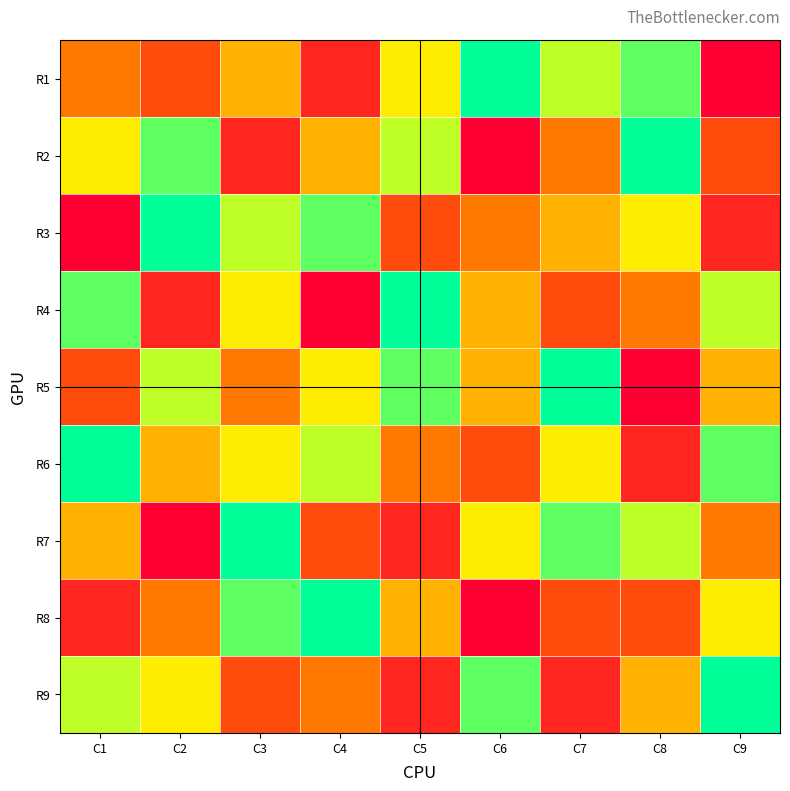

Reading right to left, transcribe all the data shown in this chart.

R1: C9=1	C8=8	C7=7	C6=9	C5=6	C4=2	C3=5	C2=3	C1=4
R2: C9=3	C8=9	C7=4	C6=1	C5=7	C4=5	C3=2	C2=8	C1=6
R3: C9=2	C8=6	C7=5	C6=4	C5=3	C4=8	C3=7	C2=9	C1=1
R4: C9=7	C8=4	C7=3	C6=5	C5=9	C4=1	C3=6	C2=2	C1=8
R5: C9=5	C8=1	C7=9	C6=5	C5=8	C4=6	C3=4	C2=7	C1=3
R6: C9=8	C8=2	C7=6	C6=3	C5=4	C4=7	C3=6	C2=5	C1=9
R7: C9=4	C8=7	C7=8	C6=6	C5=2	C4=3	C3=9	C2=1	C1=5
R8: C9=6	C8=3	C7=3	C6=1	C5=5	C4=9	C3=8	C2=4	C1=2
R9: C9=9	C8=5	C7=2	C6=8	C5=2	C4=4	C3=3	C2=6	C1=7